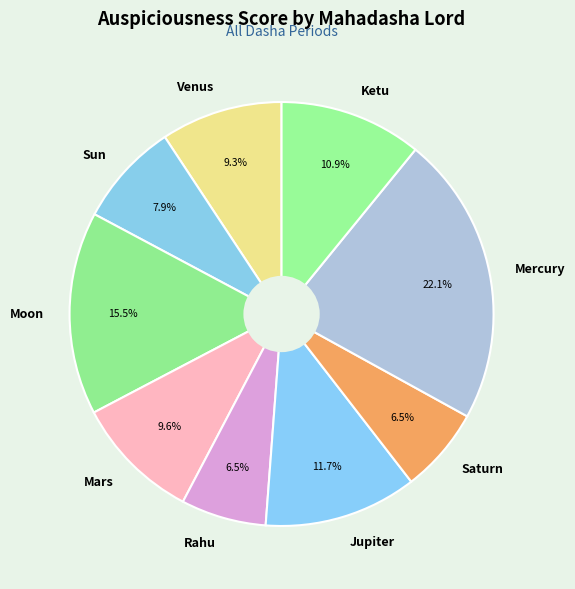

To the nearest percent, what portion does Ketu represent?

11%